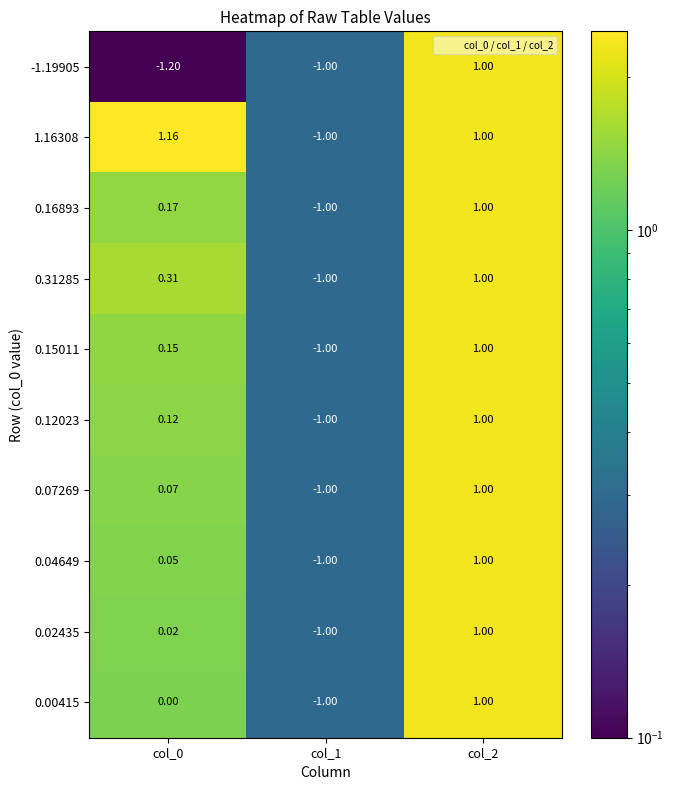

At col_0, list the series in order from smallest to largest.

-1.19905, 0.00415, 0.02435, 0.04649, 0.07269, 0.12023, 0.15011, 0.16893, 0.31285, 1.16308